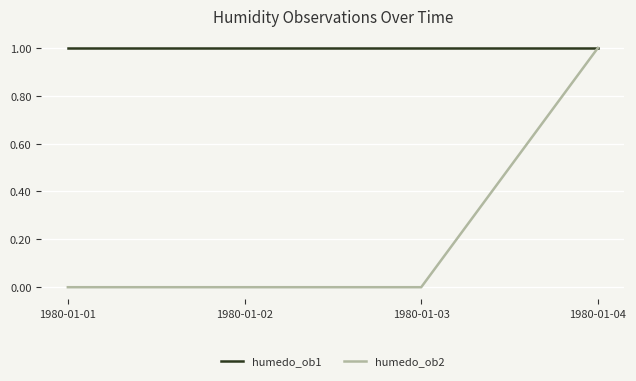

Which series has the largest range (max minus min)?

humedo_ob2